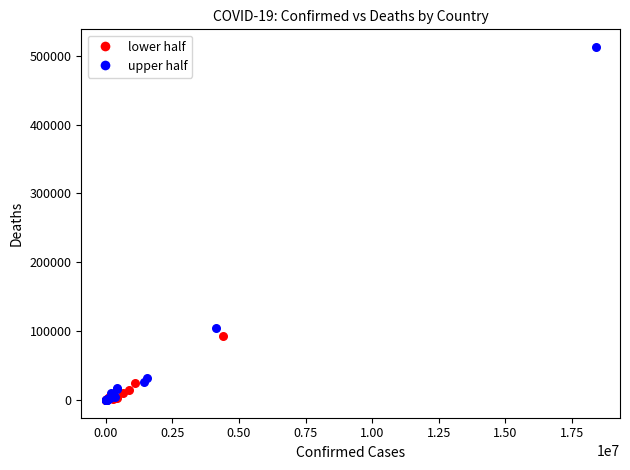

Which series has the widest spread of Y values?

upper half